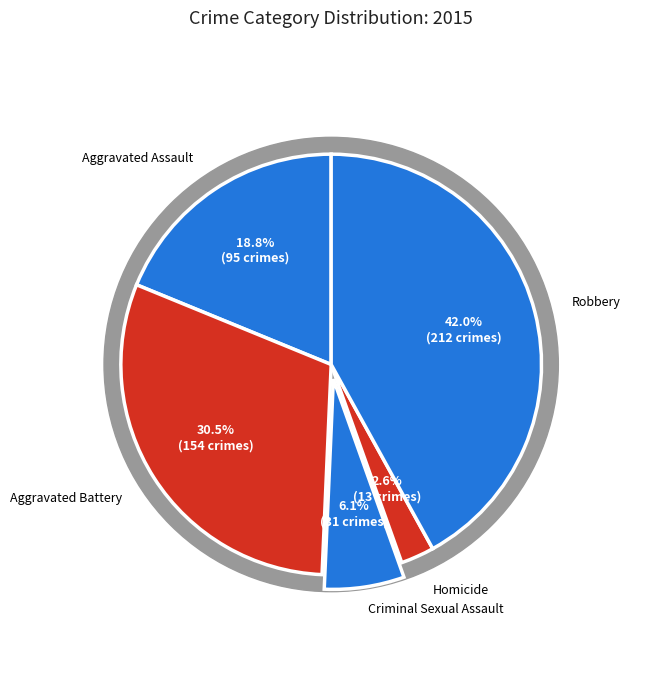

Which has a higher value, Aggravated Battery or Aggravated Assault?

Aggravated Battery